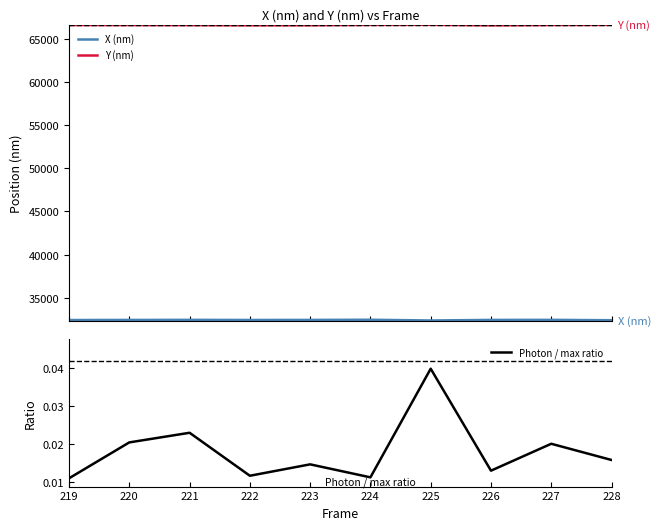

Does the chart display data point markers on the line(s)?

No